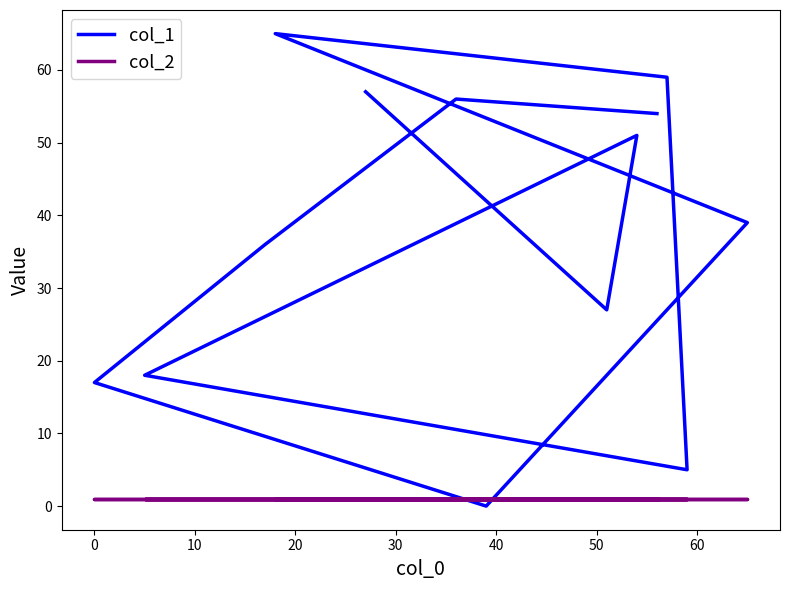

How many data points does each series have?

13